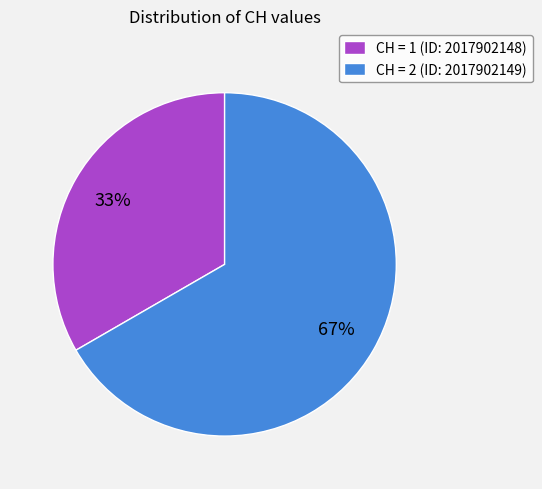

Rank the categories by value from highest to lowest.

CH = 2 (ID: 2017902149), CH = 1 (ID: 2017902148)